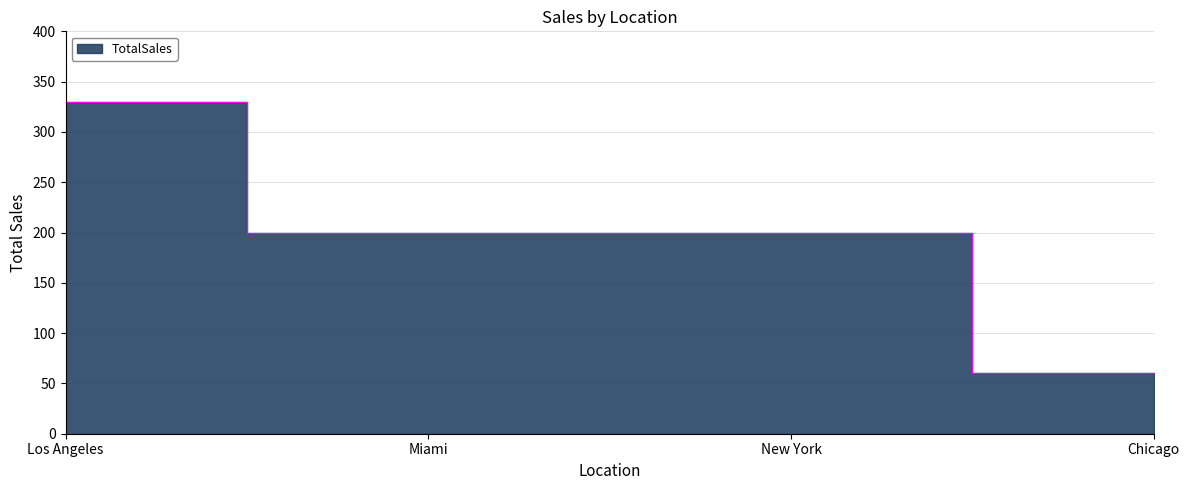

What is the difference between the values at Chicago and Miami?

140